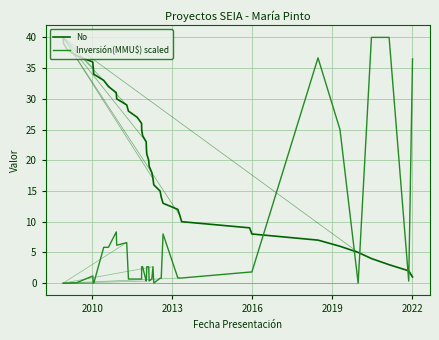

What is the difference between the maximum and minimum values in the Inversión(MMU$) scaled series?

40.0